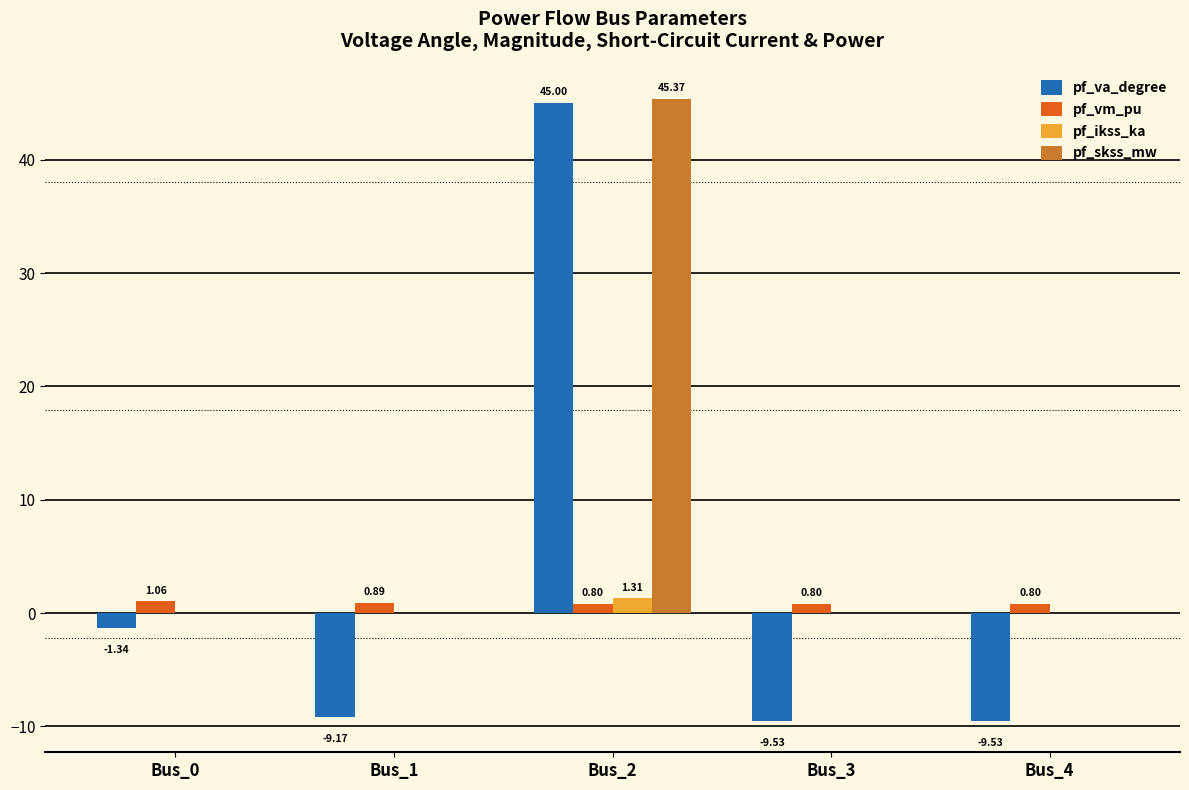

What is the sum of all pf_vm_pu values?

4.4